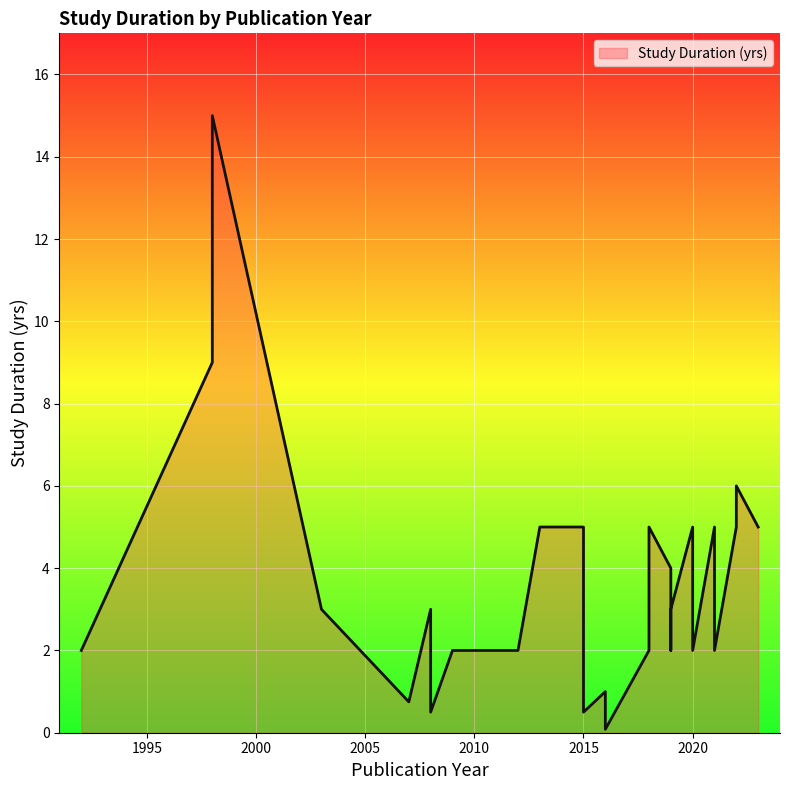

What is the difference between the maximum and minimum values?

14.9